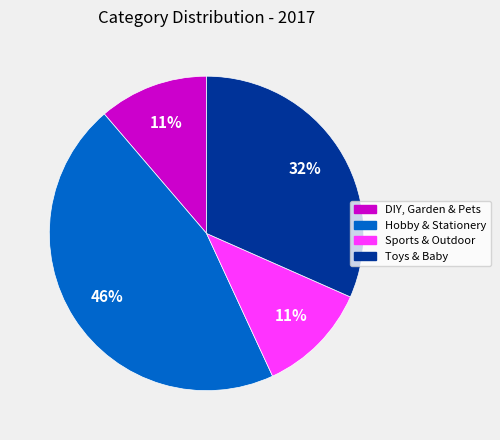

Do DIY, Garden & Pets and Toys & Baby together represent more than half of the pie?

No